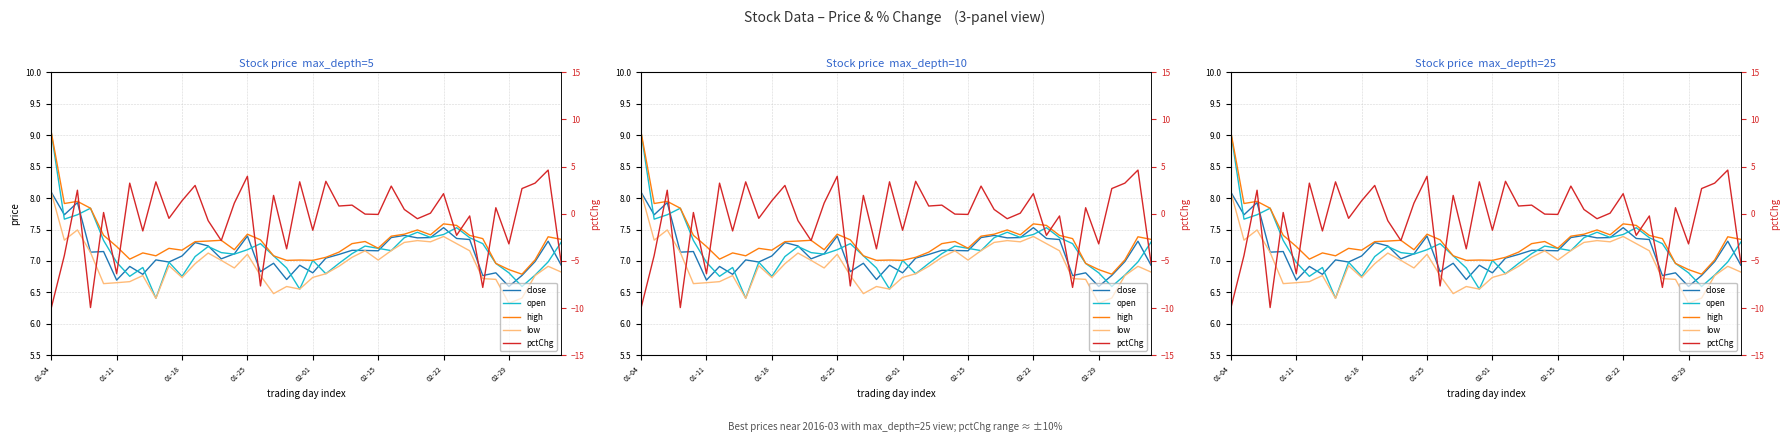

Which series ends up on top after the final intersection of close and open?

open